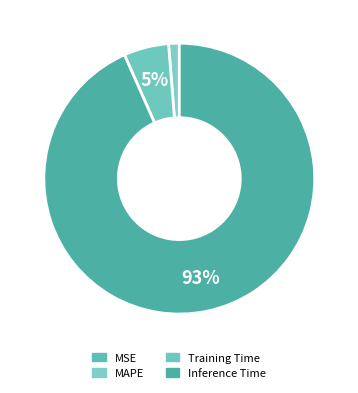

Does Inference Time account for over 50% of the chart?

Yes